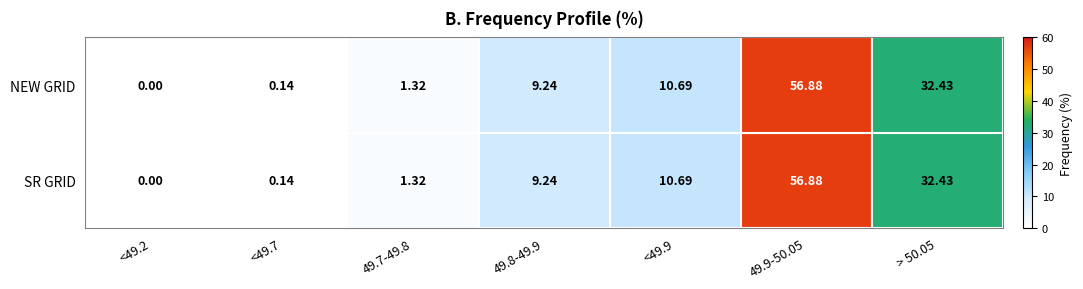

Is the value of SR GRID at 49.7-49.8 greater than the value of NEW GRID at 49.8-49.9?

No